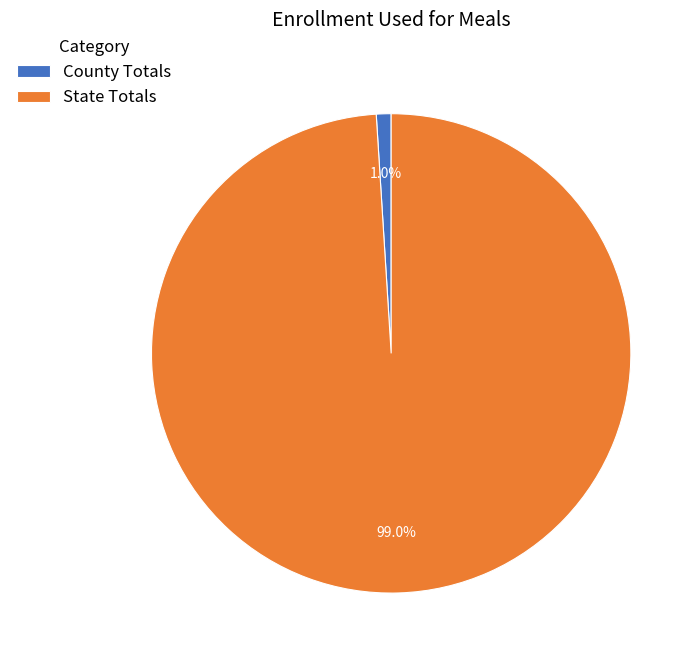

Combined, do County Totals and State Totals account for over 50%?

Yes